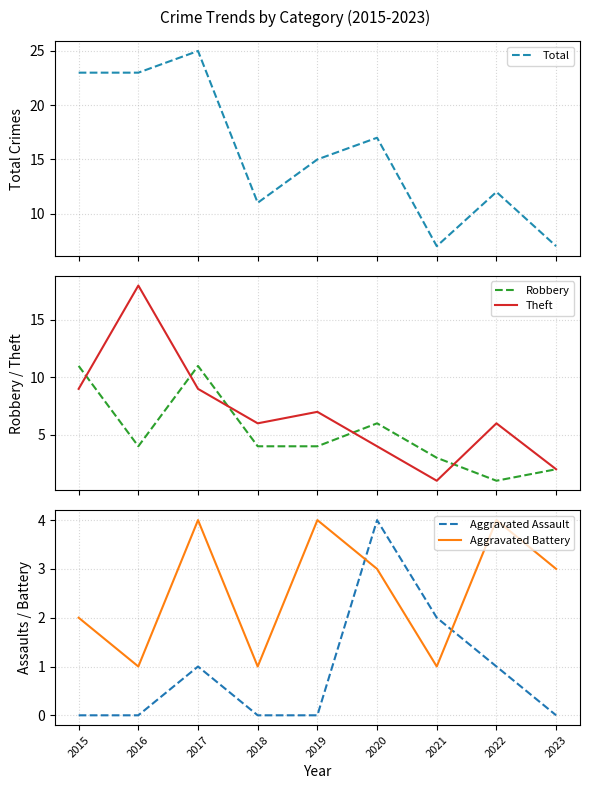

Where is Aggravated Assault nearest to the value 2?

2021